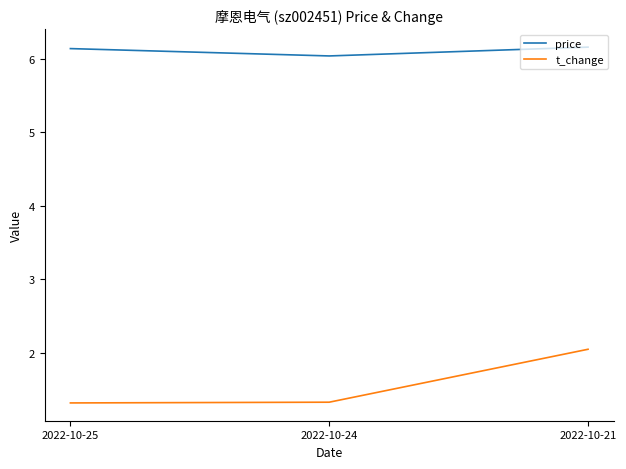

How many distinct data groups are displayed?

2